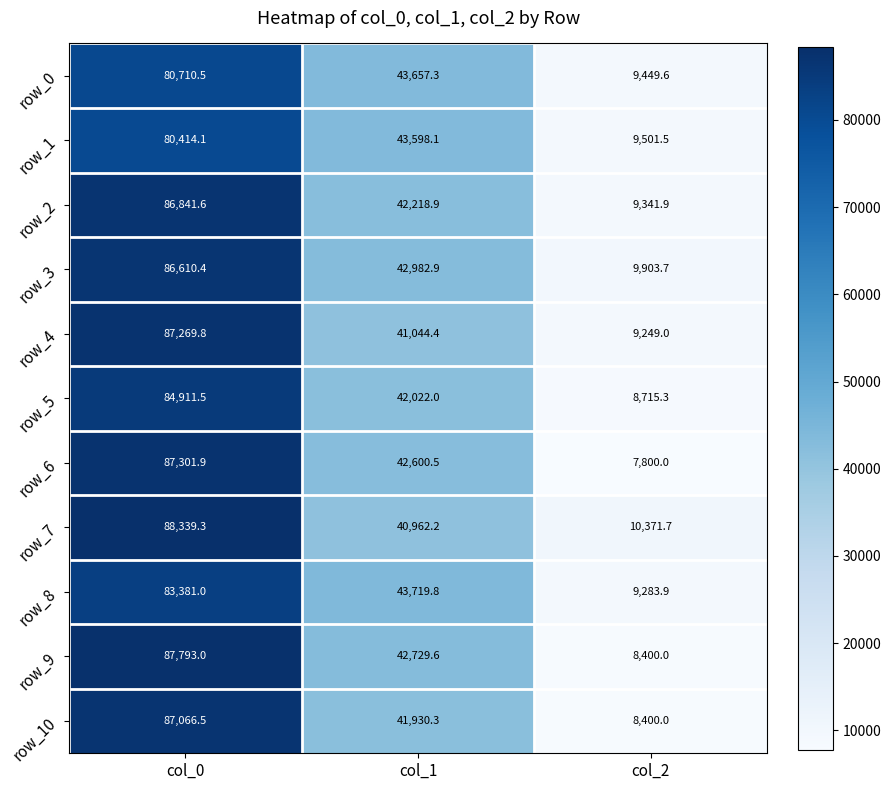

What is the total value across all series at col_2?

100416.6